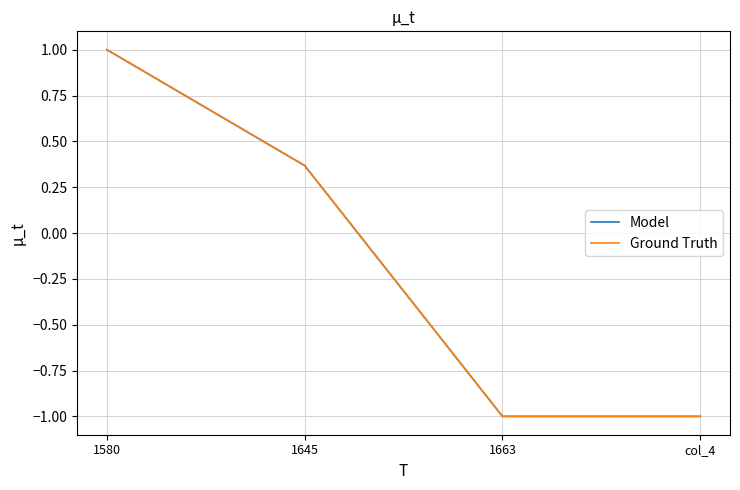

Does the chart display data point markers on the line(s)?

No